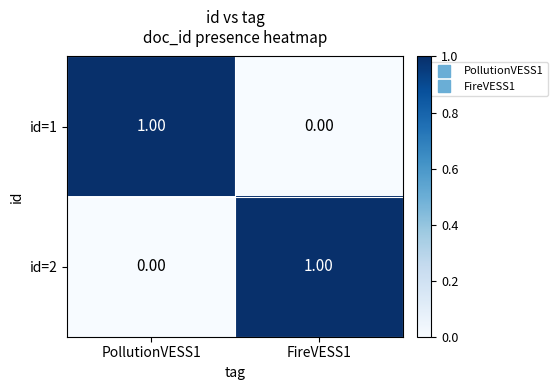

List the labels in order of id=1 value, largest first.

PollutionVESS1, FireVESS1